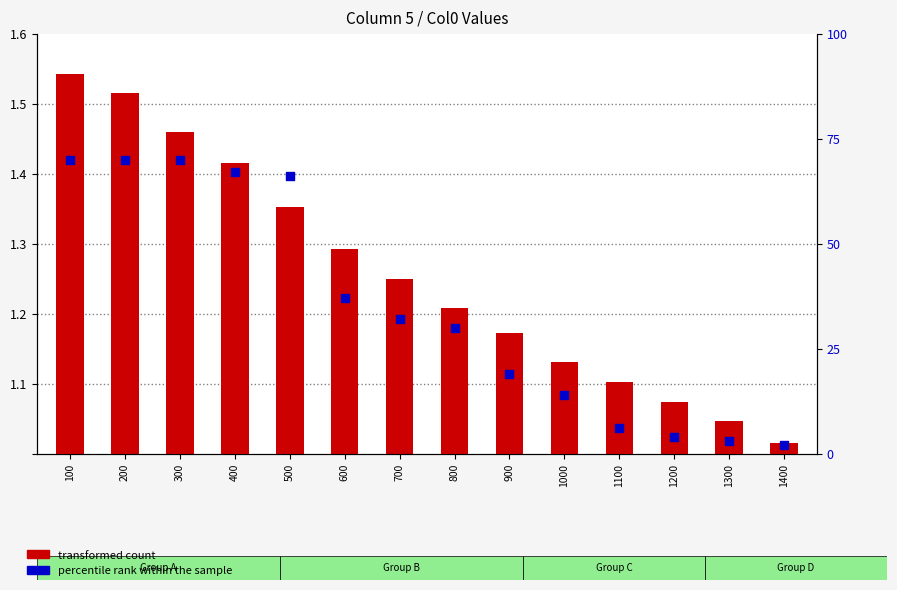

At how many categories does at least one series exceed 55?

5